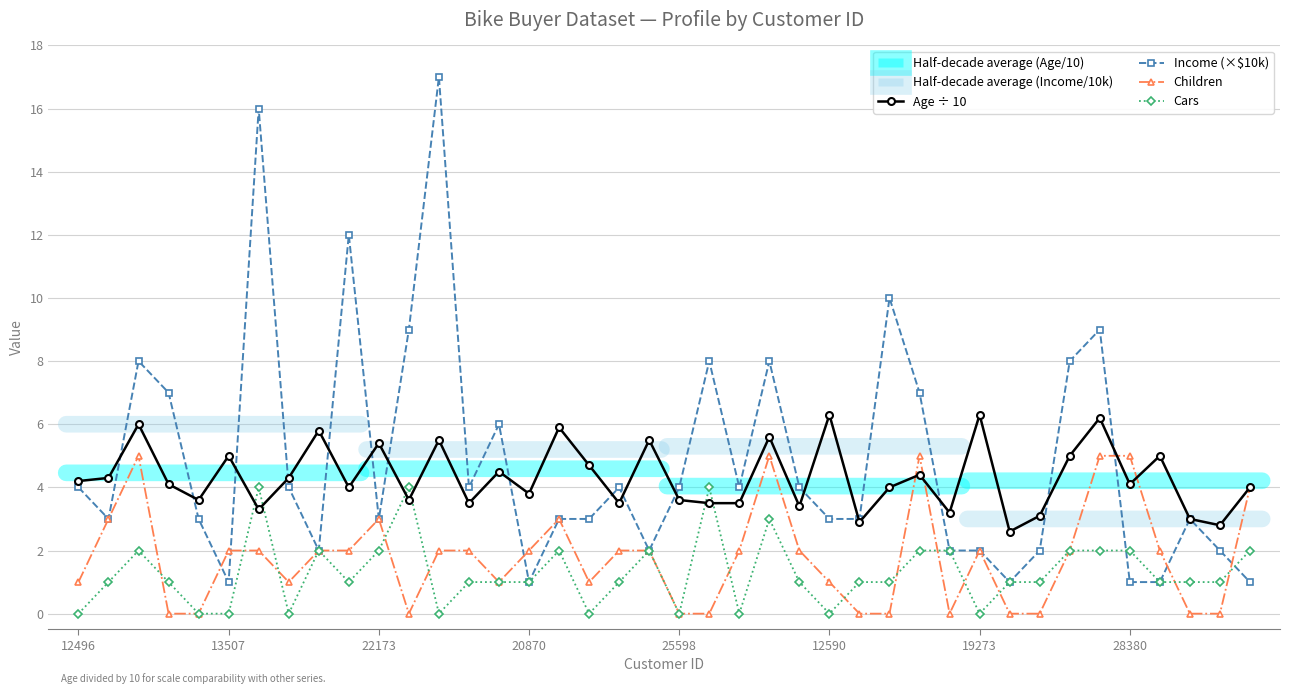

What is the difference between the maximum and minimum values in the Children series?

5.0